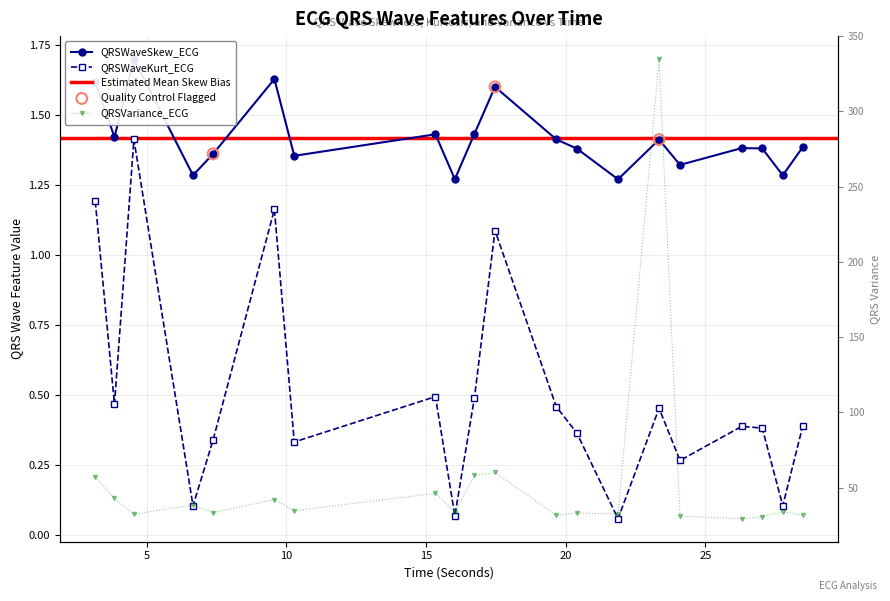

At how many categories does at least one series exceed 48?

4